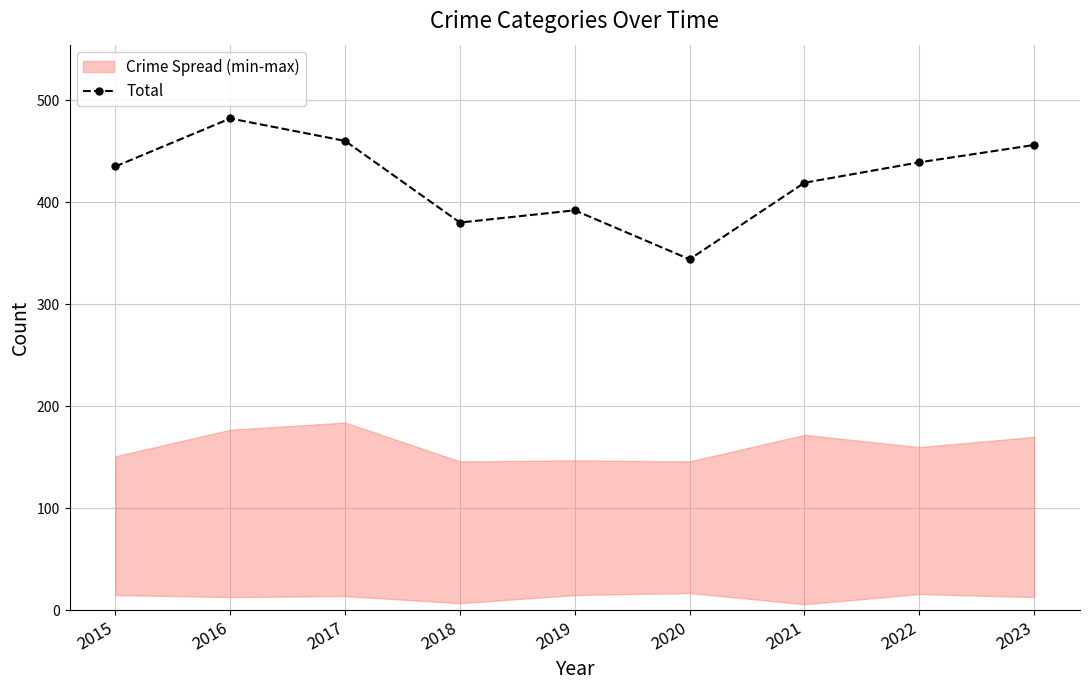

How many lines are shown in the chart?

1